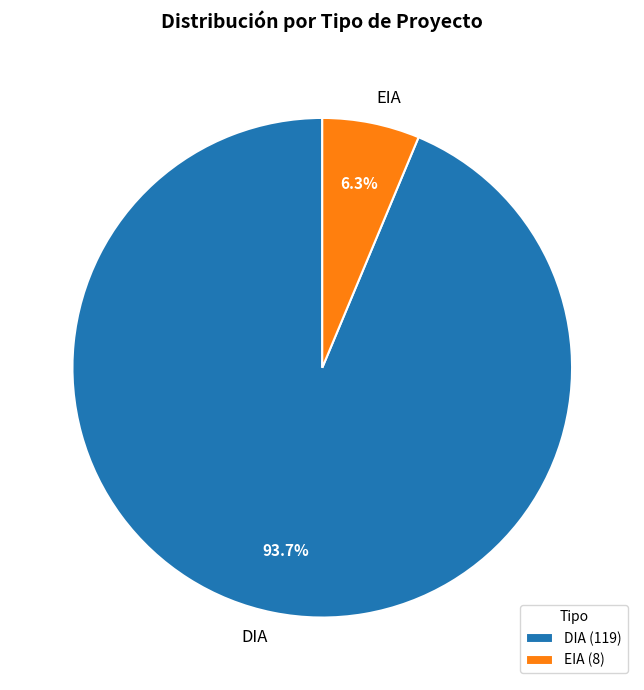

Is the sum of DIA and EIA greater than half?

Yes